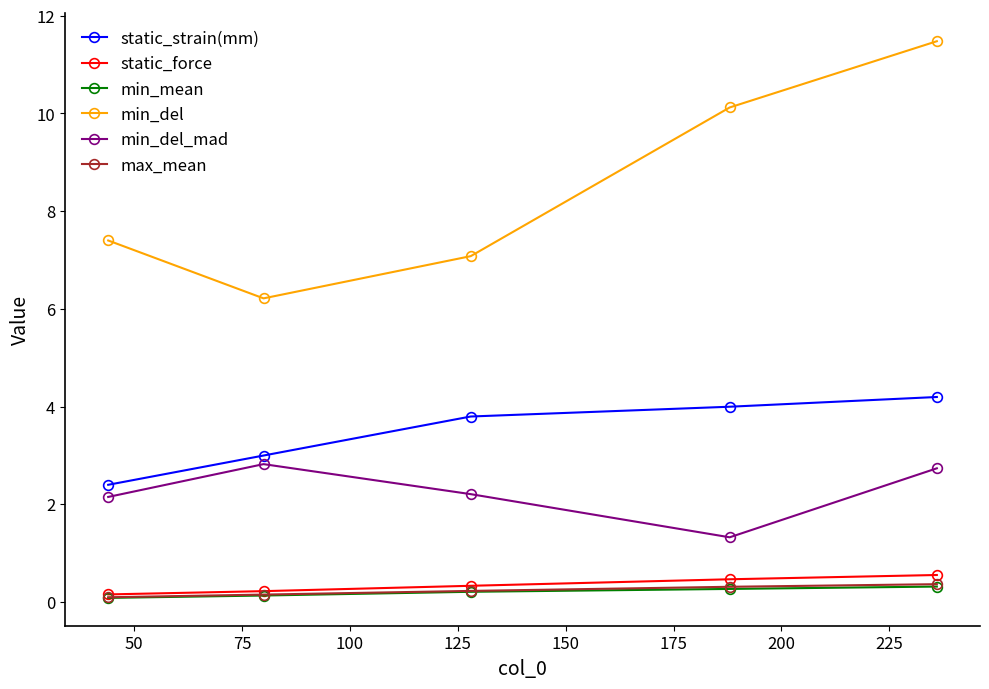

True or false: static_strain(mm) and static_force cross at least once.

False